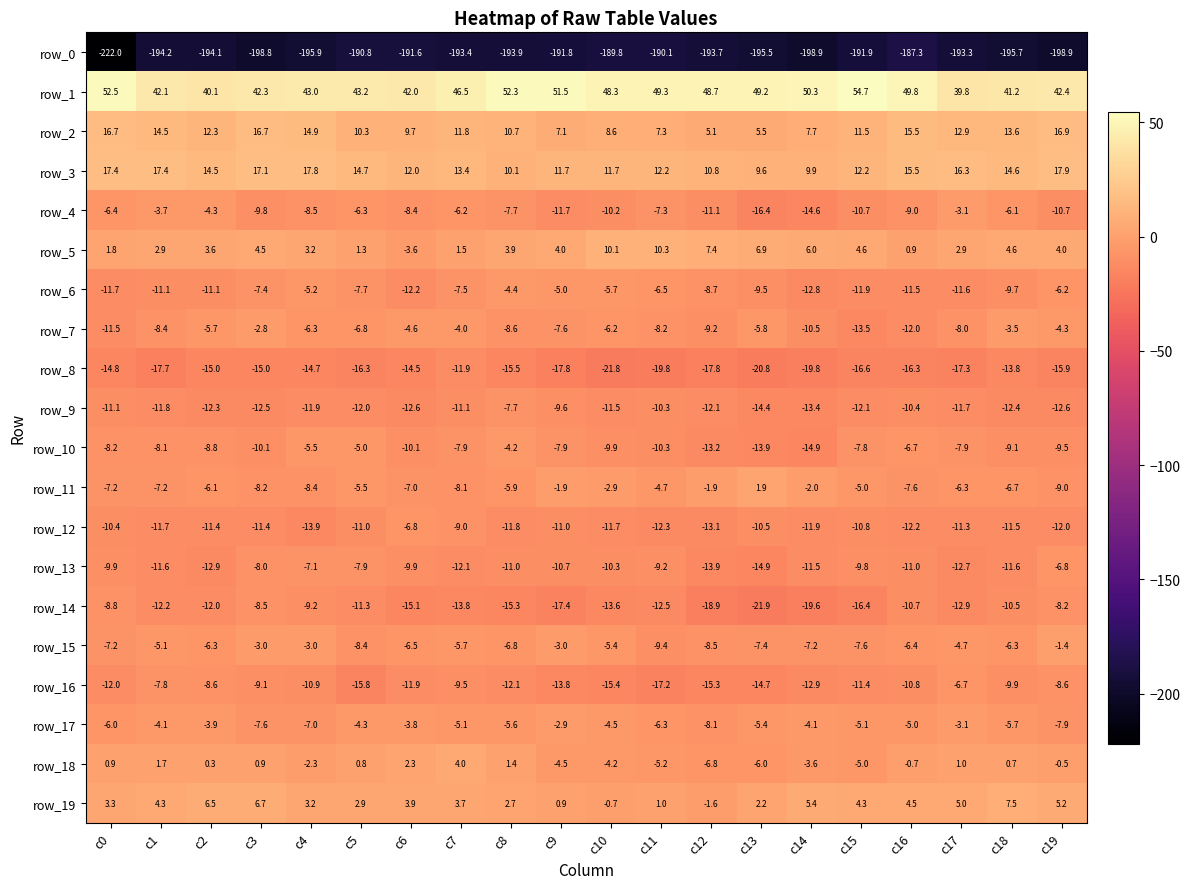

Reading left to right, list all the values displayed in this chart.

row_0: -222.0	-194.2	-194.1	-198.8	-195.9	-190.8	-191.6	-193.4	-193.9	-191.8	-189.8	-190.1	-193.7	-195.5	-198.9	-191.9	-187.3	-193.3	-195.7	-198.9
row_1: 52.5	42.1	40.1	42.3	43.0	43.2	42.0	46.5	52.3	51.5	48.3	49.3	48.7	49.2	50.3	54.7	49.8	39.8	41.2	42.4
row_2: 16.7	14.5	12.3	16.7	14.9	10.3	9.7	11.8	10.7	7.1	8.6	7.3	5.1	5.5	7.7	11.5	15.5	12.9	13.6	16.9
row_3: 17.4	17.4	14.5	17.1	17.8	14.7	12.0	13.4	10.1	11.7	11.7	12.2	10.8	9.6	9.9	12.2	15.5	16.3	14.6	17.9
row_4: -6.4	-3.7	-4.3	-9.8	-8.5	-6.3	-8.4	-6.2	-7.7	-11.7	-10.2	-7.3	-11.1	-16.4	-14.6	-10.7	-9.0	-3.1	-6.1	-10.7
row_5: 1.8	2.9	3.6	4.5	3.2	1.3	-3.6	1.5	3.9	4.0	10.1	10.3	7.4	6.9	6.0	4.6	0.9	2.9	4.6	4.0
row_6: -11.7	-11.1	-11.1	-7.4	-5.2	-7.7	-12.2	-7.5	-4.4	-5.0	-5.7	-6.5	-8.7	-9.5	-12.8	-11.9	-11.5	-11.6	-9.7	-6.2
row_7: -11.5	-8.4	-5.7	-2.8	-6.3	-6.8	-4.6	-4.0	-8.6	-7.6	-6.2	-8.2	-9.2	-5.8	-10.5	-13.5	-12.0	-8.0	-3.5	-4.3
row_8: -14.8	-17.7	-15.0	-15.0	-14.7	-16.3	-14.5	-11.9	-15.5	-17.8	-21.8	-19.8	-17.8	-20.8	-19.8	-16.6	-16.3	-17.3	-13.8	-15.9
row_9: -11.1	-11.8	-12.3	-12.5	-11.9	-12.0	-12.6	-11.1	-7.7	-9.6	-11.5	-10.3	-12.1	-14.4	-13.4	-12.1	-10.4	-11.7	-12.4	-12.6
row_10: -8.2	-8.1	-8.8	-10.1	-5.5	-5.0	-10.1	-7.9	-4.2	-7.9	-9.9	-10.3	-13.2	-13.9	-14.9	-7.8	-6.7	-7.9	-9.1	-9.5
row_11: -7.2	-7.2	-6.1	-8.2	-8.4	-5.5	-7.0	-8.1	-5.9	-1.9	-2.9	-4.7	-1.9	1.9	-2.0	-5.0	-7.6	-6.3	-6.7	-9.0
row_12: -10.4	-11.7	-11.4	-11.4	-13.9	-11.0	-6.8	-9.0	-11.8	-11.0	-11.7	-12.3	-13.1	-10.5	-11.9	-10.8	-12.2	-11.3	-11.5	-12.0
row_13: -9.9	-11.6	-12.9	-8.0	-7.1	-7.9	-9.9	-12.1	-11.0	-10.7	-10.3	-9.2	-13.9	-14.9	-11.5	-9.8	-11.0	-12.7	-11.6	-6.8
row_14: -8.8	-12.2	-12.0	-8.5	-9.2	-11.3	-15.1	-13.8	-15.3	-17.4	-13.6	-12.5	-18.9	-21.9	-19.6	-16.4	-10.7	-12.9	-10.5	-8.2
row_15: -7.2	-5.1	-6.3	-3.0	-3.0	-8.4	-6.5	-5.7	-6.8	-3.0	-5.4	-9.4	-8.5	-7.4	-7.2	-7.6	-6.4	-4.7	-6.3	-1.4
row_16: -12.0	-7.8	-8.6	-9.1	-10.9	-15.8	-11.9	-9.5	-12.1	-13.8	-15.4	-17.2	-15.3	-14.7	-12.9	-11.4	-10.8	-6.7	-9.9	-8.6
row_17: -6.0	-4.1	-3.9	-7.6	-7.0	-4.3	-3.8	-5.1	-5.6	-2.9	-4.5	-6.3	-8.1	-5.4	-4.1	-5.1	-5.0	-3.1	-5.7	-7.9
row_18: 0.9	1.7	0.3	0.9	-2.3	0.8	2.3	4.0	1.4	-4.5	-4.2	-5.2	-6.8	-6.0	-3.6	-5.0	-0.7	1.0	0.7	-0.5
row_19: 3.3	4.3	6.5	6.7	3.2	2.9	3.9	3.7	2.7	0.9	-0.7	1.0	-1.6	2.2	5.4	4.3	4.5	5.0	7.5	5.2